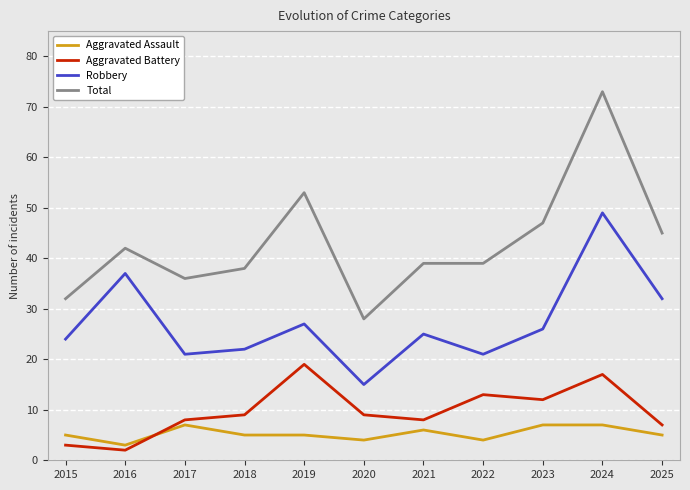

True or false: Total and Robbery intersect in this chart.

False